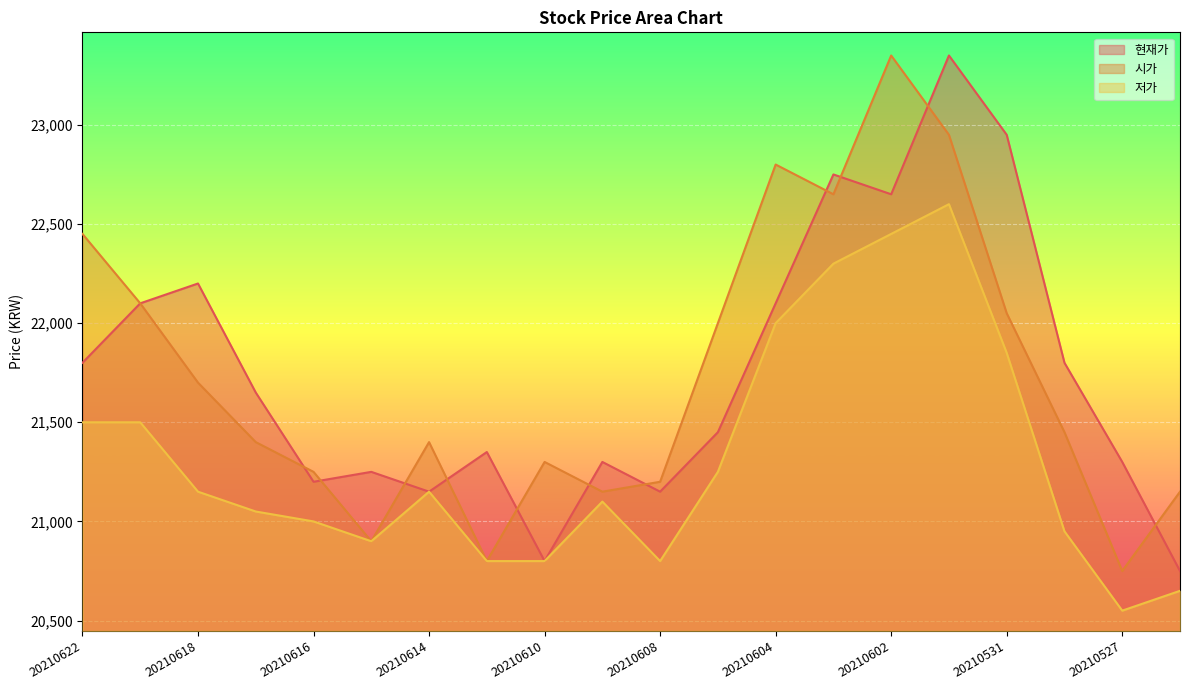

The 시가 series shows 34878 at 20210616. True or false?

False